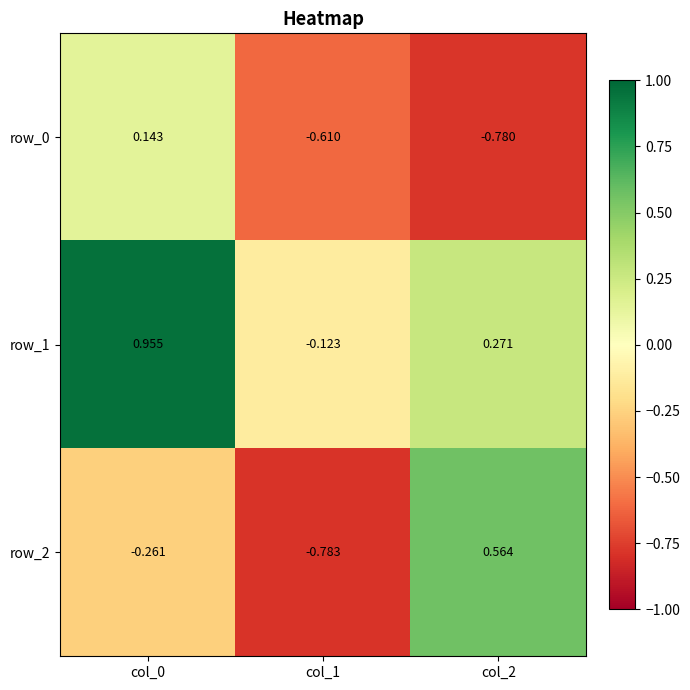

Where does the row_0 series first go above 0?

col_0